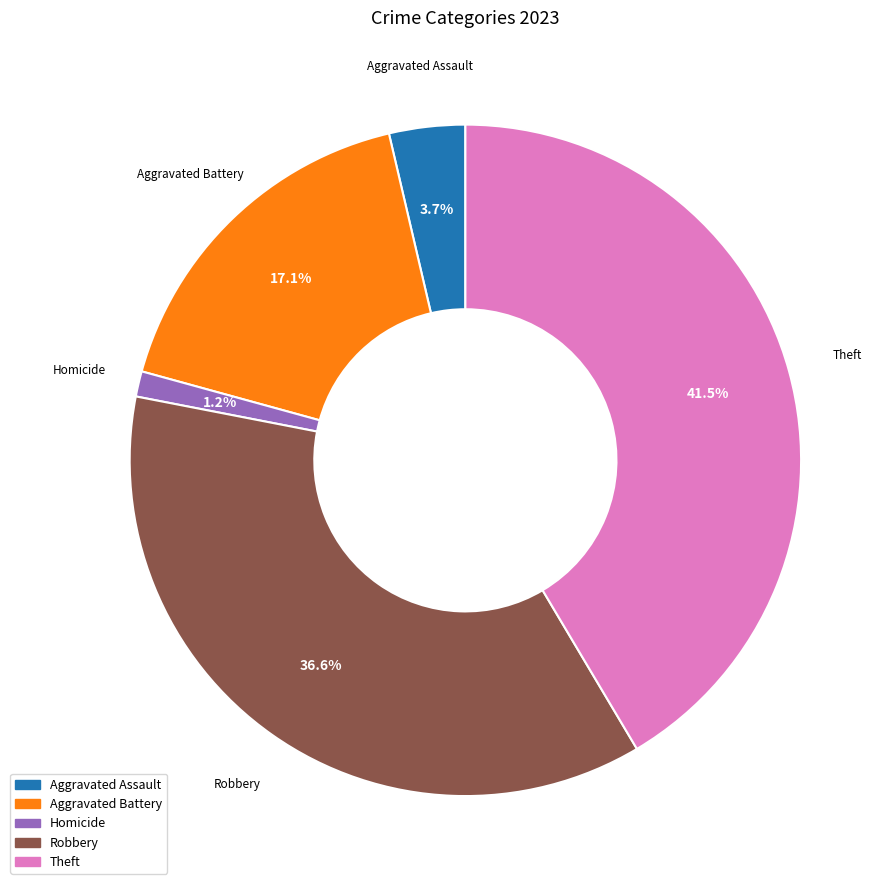

To the nearest percent, what is the difference between the largest and smallest slice percentages?

40%